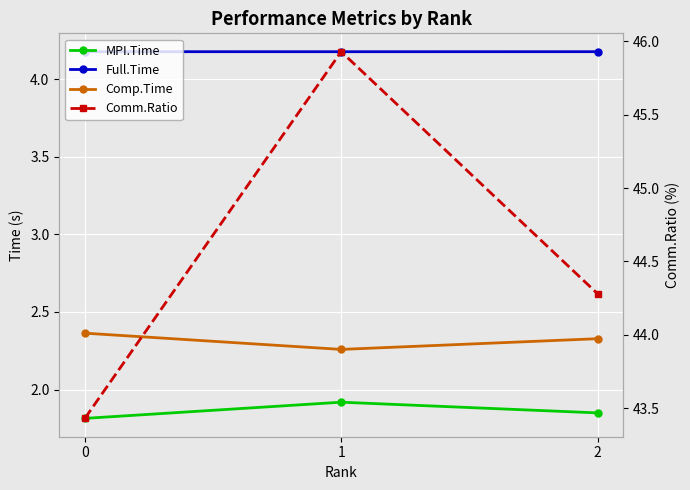

Which series changed the most between 0 and 1?

Comm.Ratio